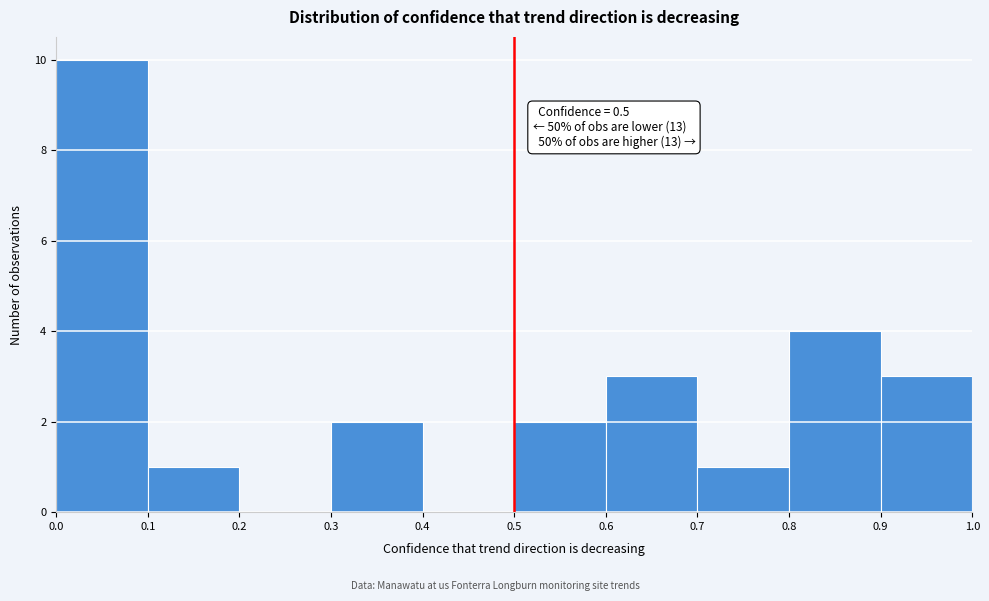

Over which range of the x-axis is the bar tallest?

0.0 to 0.1